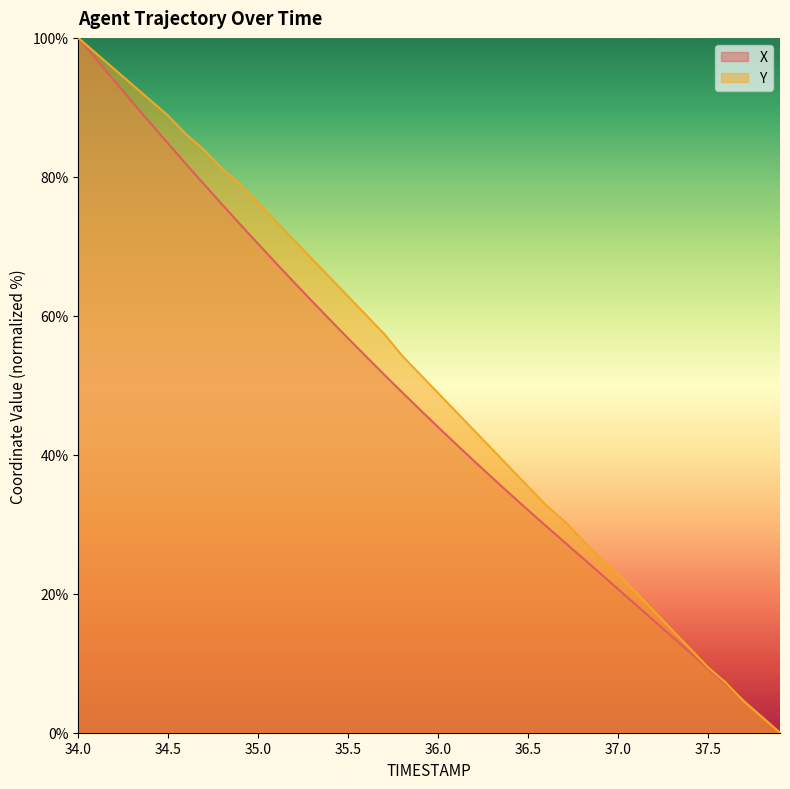

At which label does X reach its minimum?

37.9